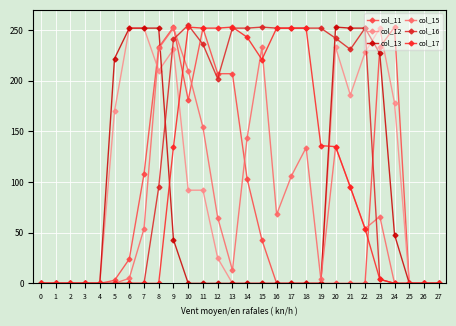

How many data points in col_11 are above 0?

13